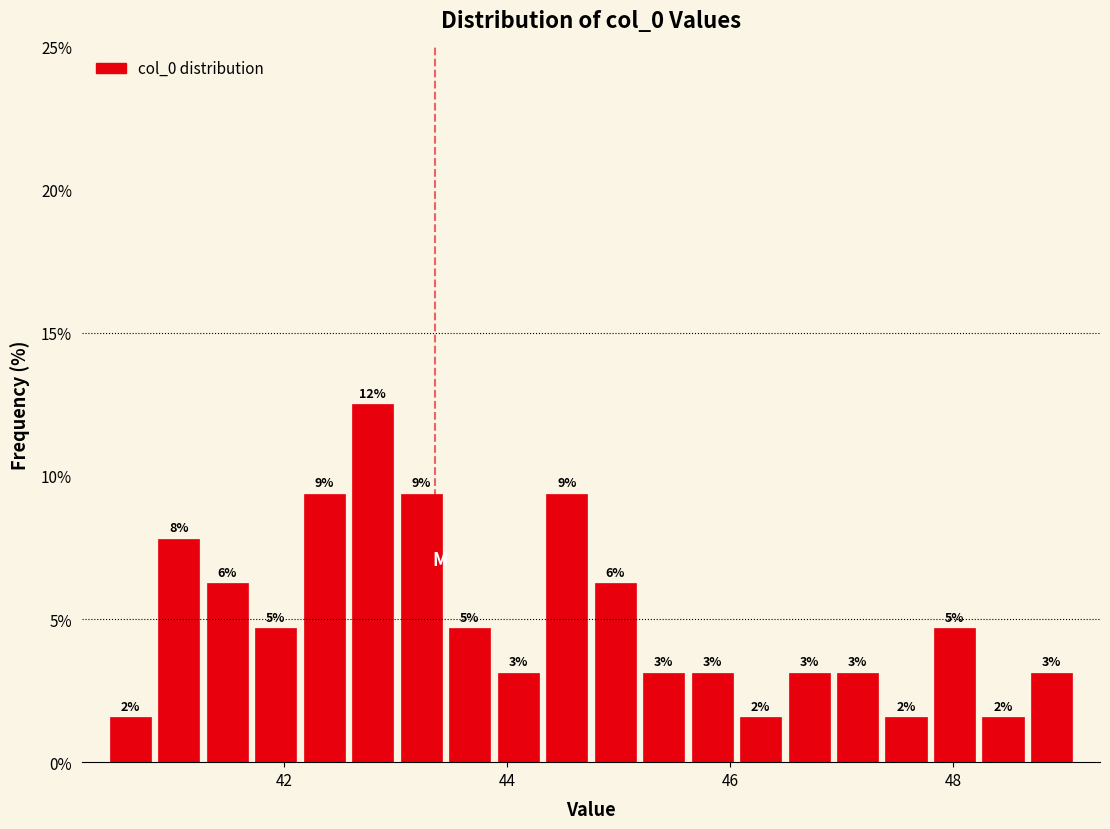

Around what value on the x-axis is the tallest bar? Give the approximate position of its centre, as read against the axis.

42.8